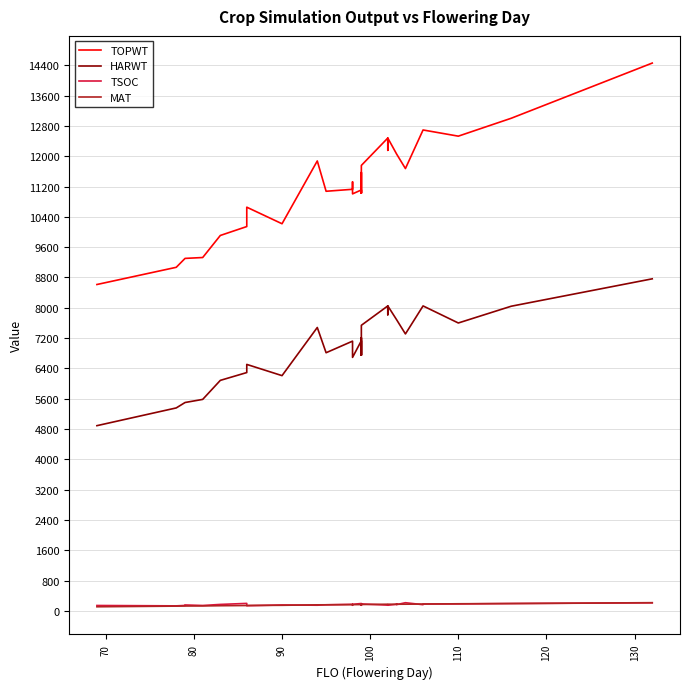

The MAT series shows 72 at 29. True or false?

False